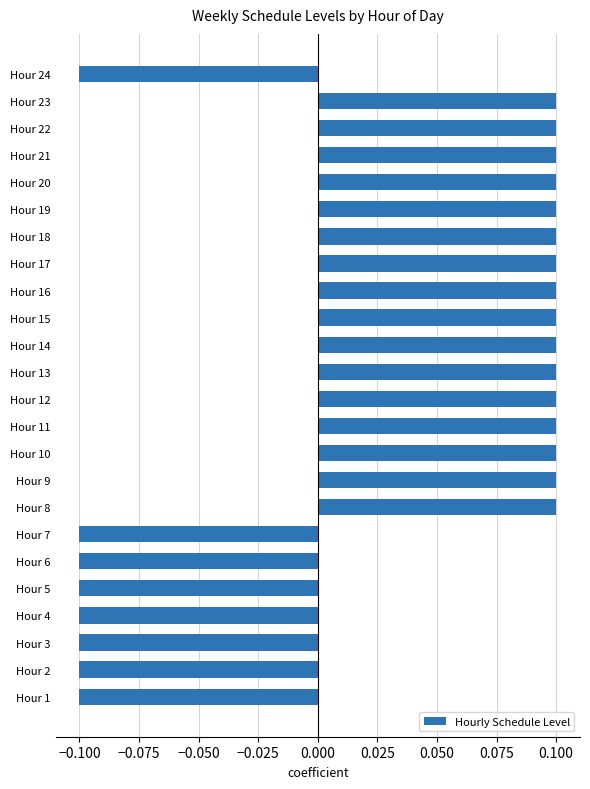

How many values are between 0 and 1?

16